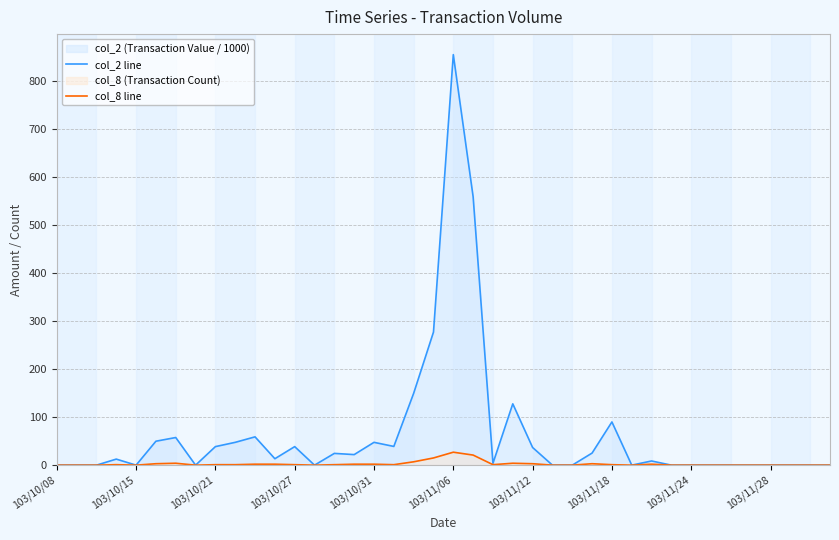

List the series in order of their overall mean, lowest first.

col_8 line, col_2 line